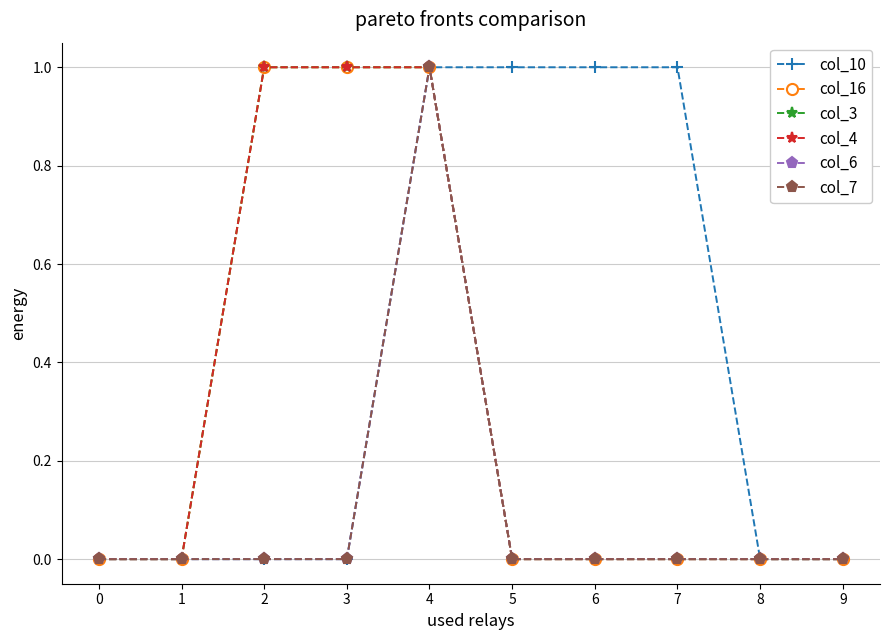

Does the chart have visible grid lines?

Yes